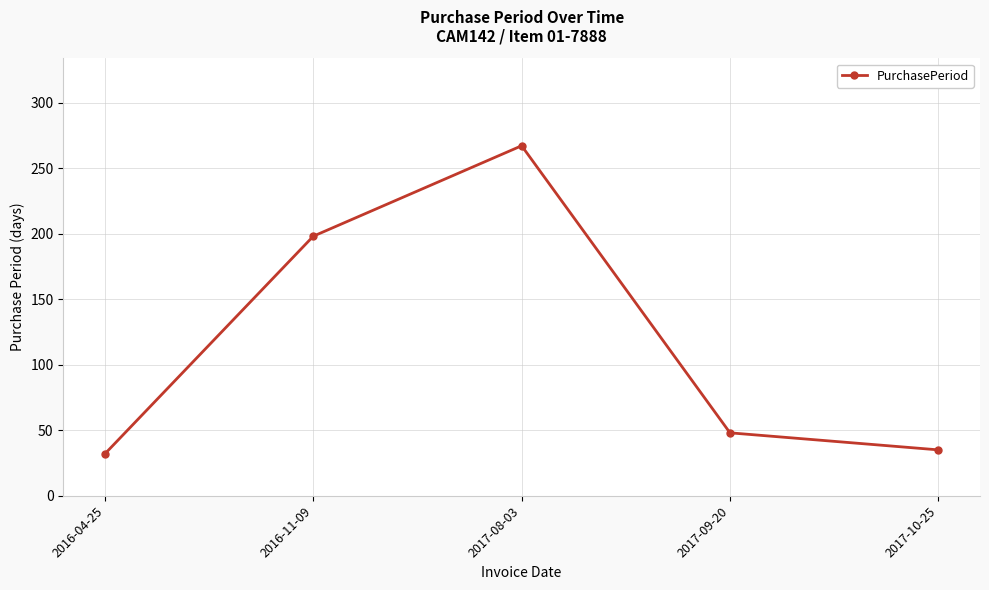

Reading left to right, list all the values displayed in this chart.

2016-04-25=32	2016-11-09=198	2017-08-03=267	2017-09-20=48	2017-10-25=35